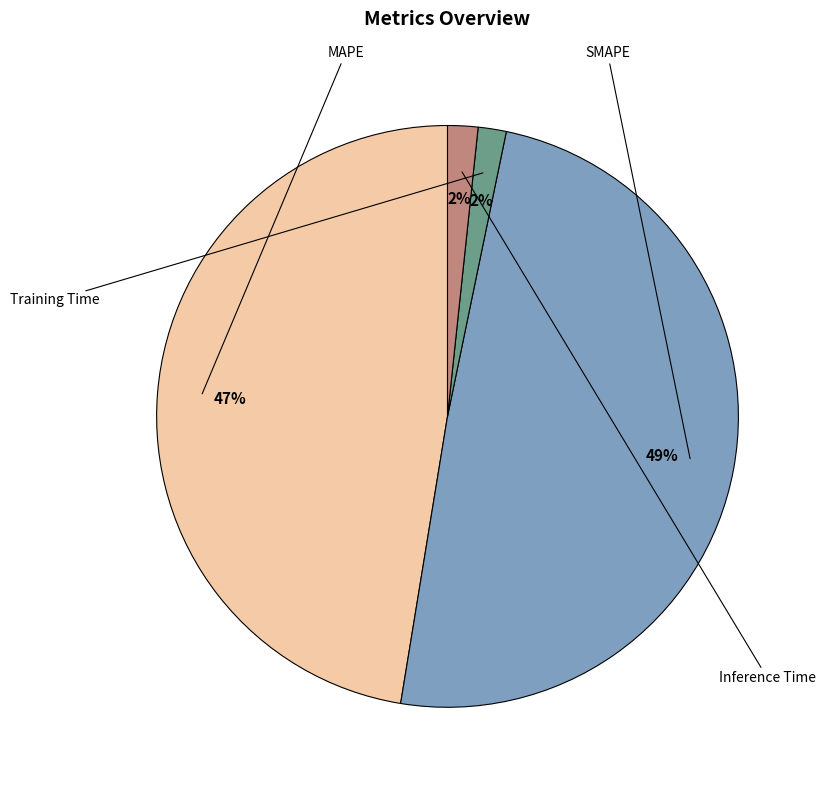

Do SMAPE and Training Time together represent more than half of the pie?

Yes